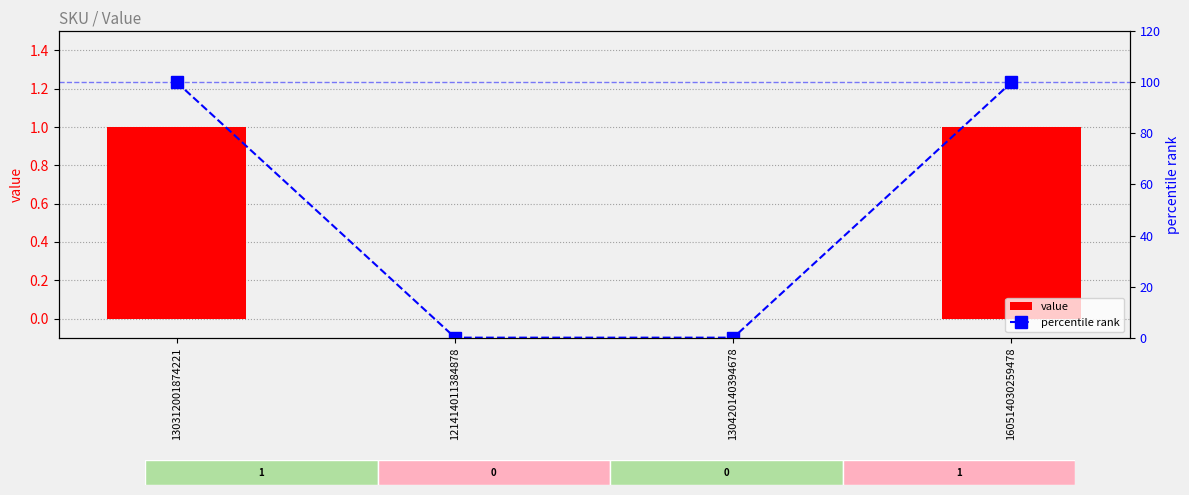

How many value values are between 0 and 1?

4